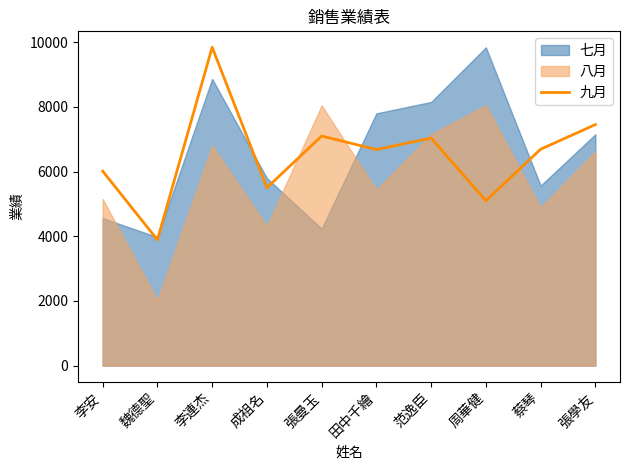

The value at 田中千繪 is 9561. True or false?

False